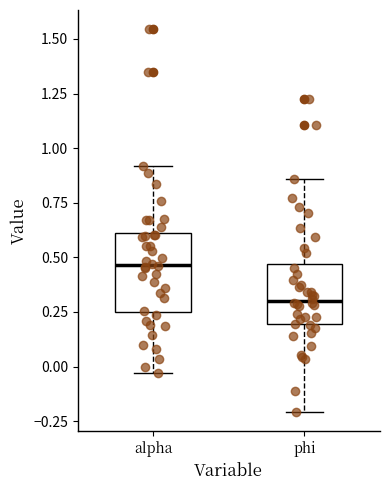

Reading left to right, read every box against the y-axis: the position of its median line, the range the box covers, and the ends of its whiskers. The values are not printed on the chart, so give them approximately, as read against the axis.

alpha: median 0.45, box 0.25 to 0.60, whiskers -0.05 to 0.90
phi: median 0.30, box 0.20 to 0.45, whiskers -0.20 to 0.85